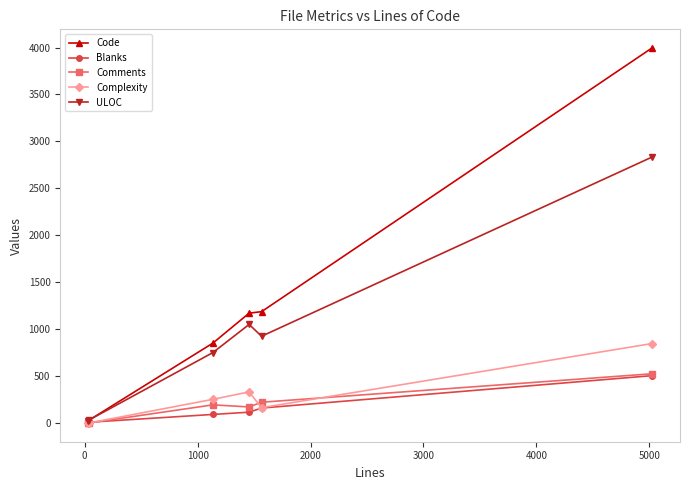

What is the greatest value displayed?

3994